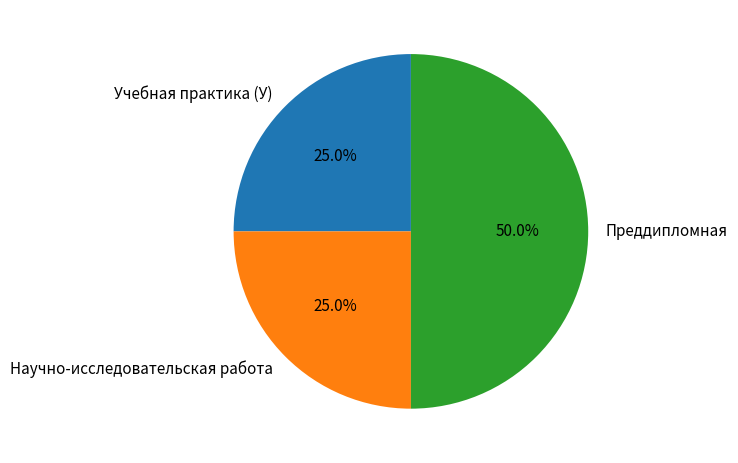

Does Научно-исследовательская работа represent more than half of the total?

No